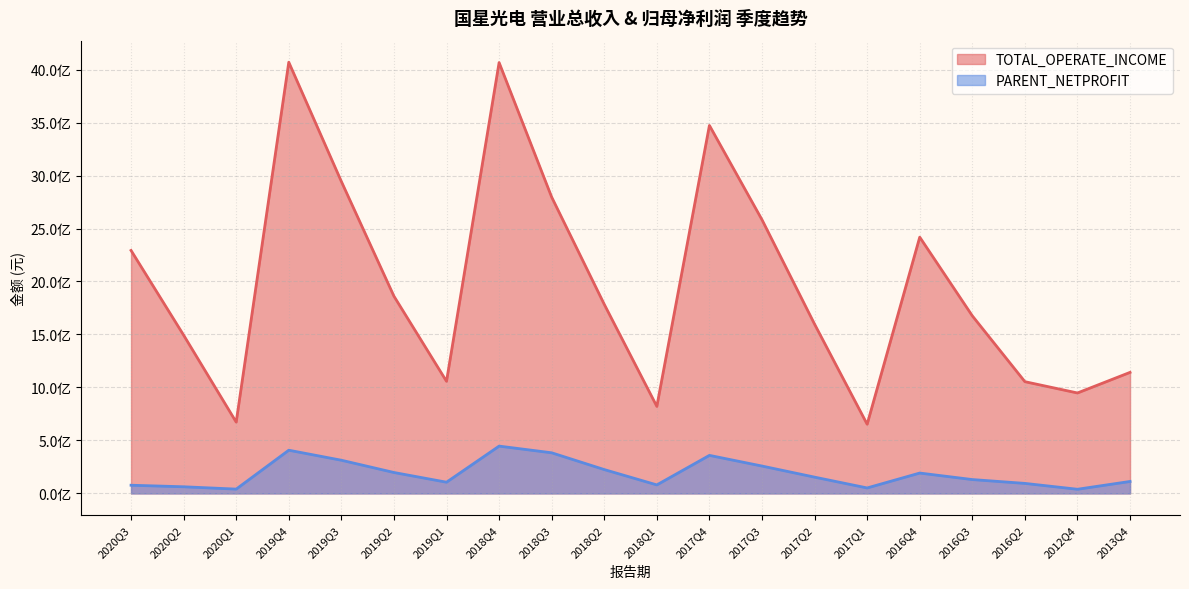

Does the chart display data point markers on the line(s)?

No